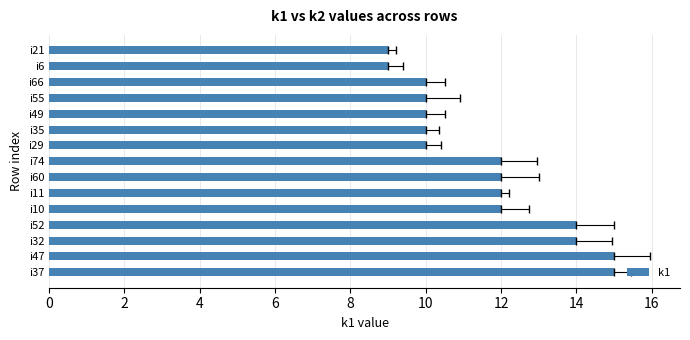

Count the values in the range 10 to 14.

11